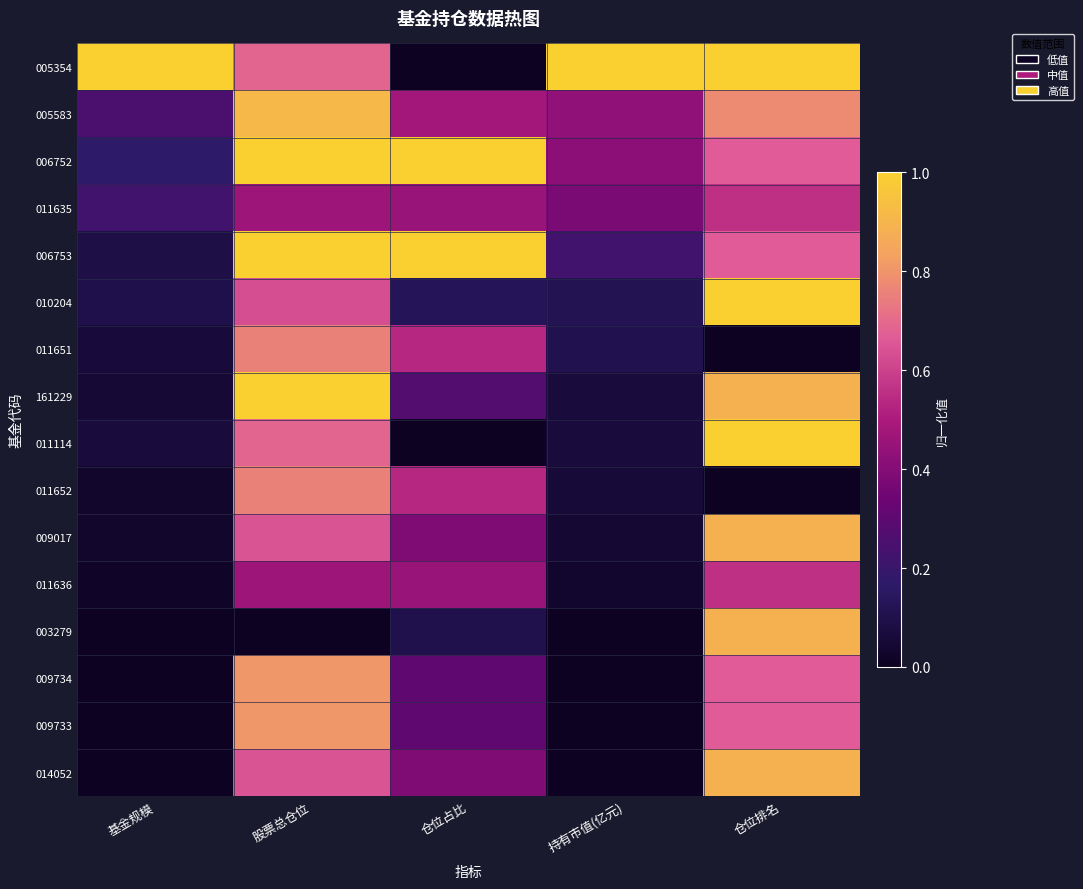

How many distinct data groups are displayed?

16